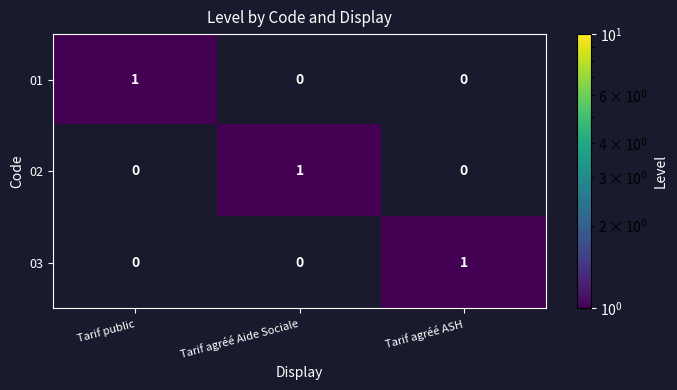

True or false: 01 has a value of 1 at Tarif agréé Aide Sociale.

False